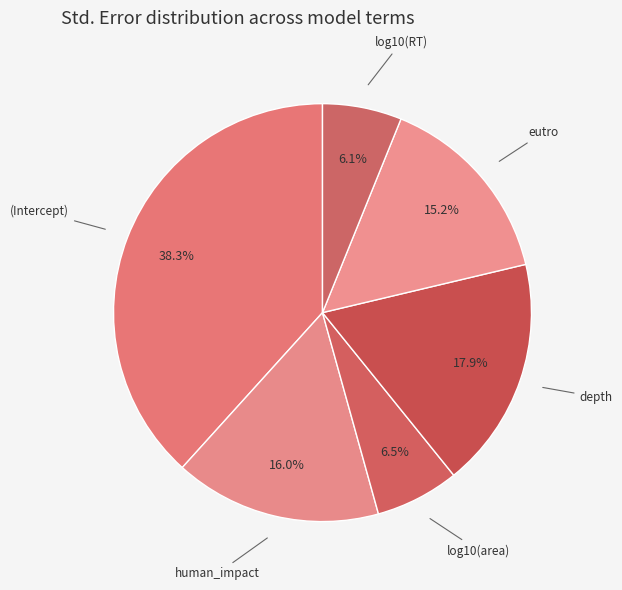

Which slice is the largest?

(Intercept)